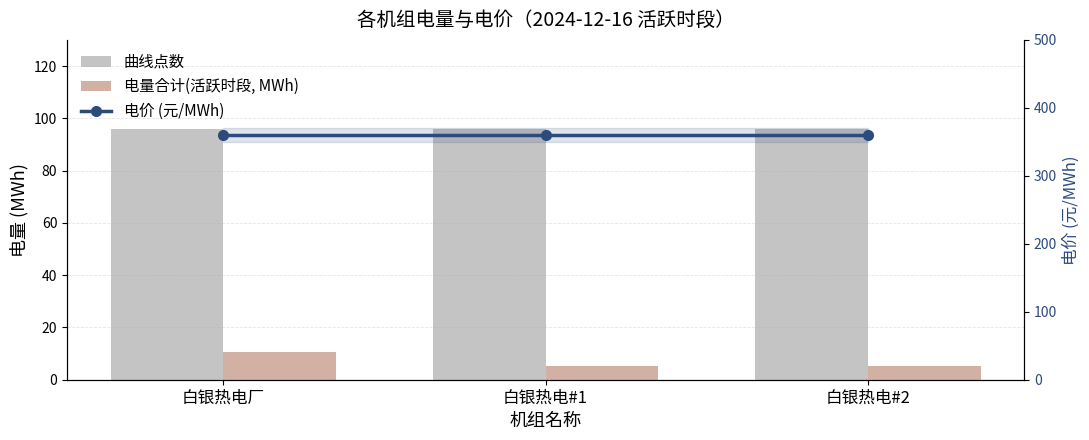

Is it true that 电价 (元/MWh) equals 556.9 at 白银热电#1?

False